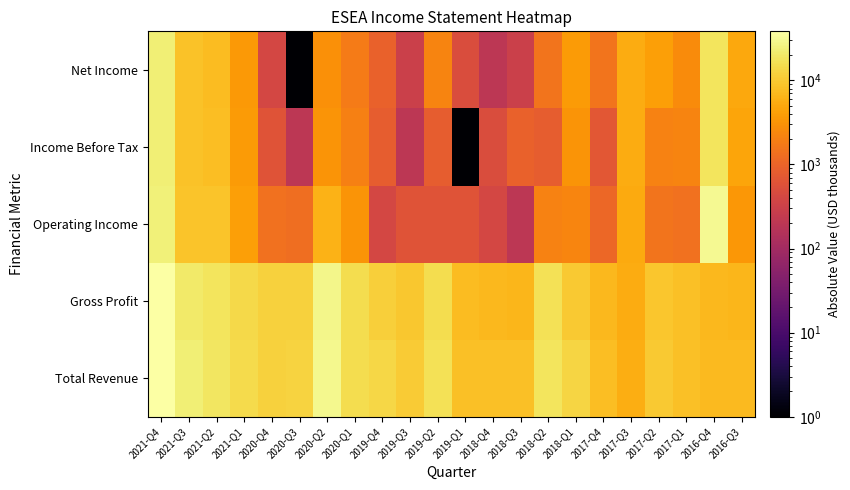

At which category is the sum across all series the highest?

2021-Q4